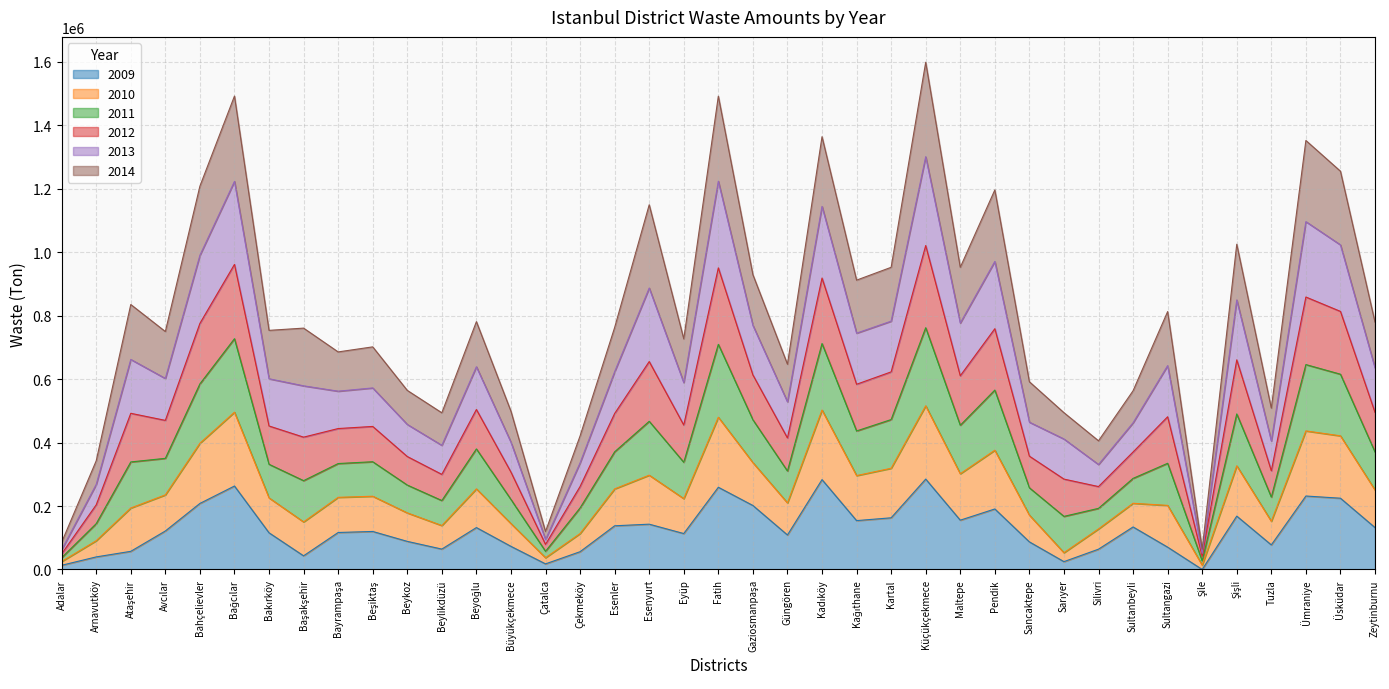

What is the total value across all series at Ümraniye?

1351994.4